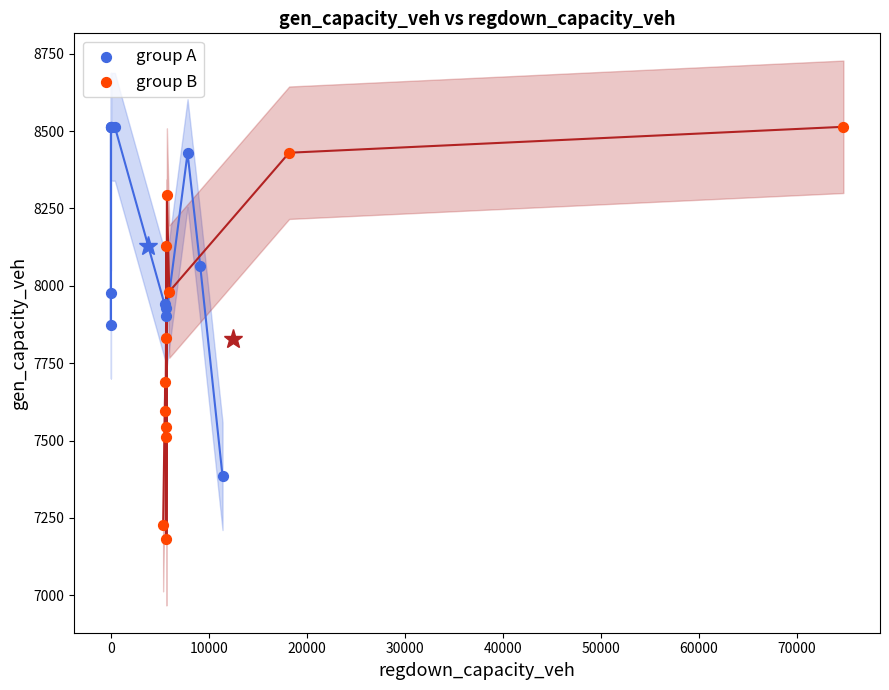

Which series has the widest spread of Y values?

group B